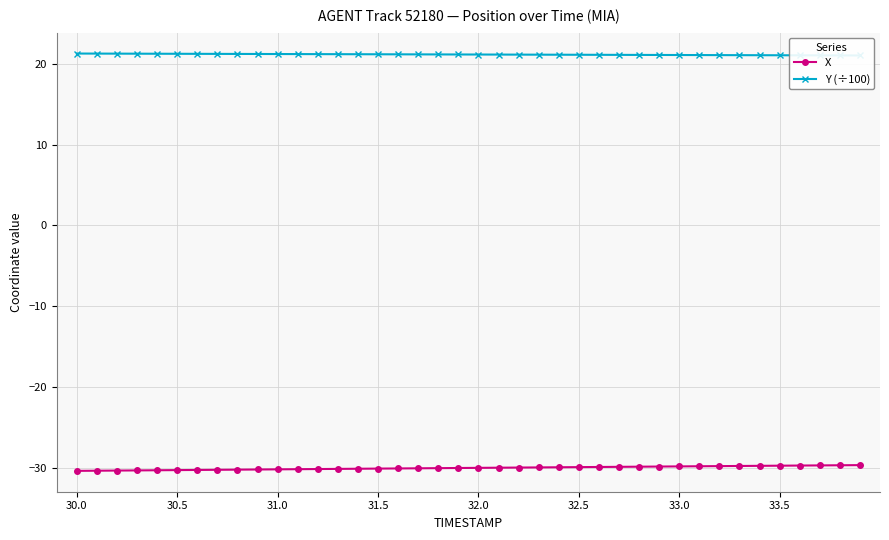

Count the Y (÷100) values in the range 21 to 22.

40